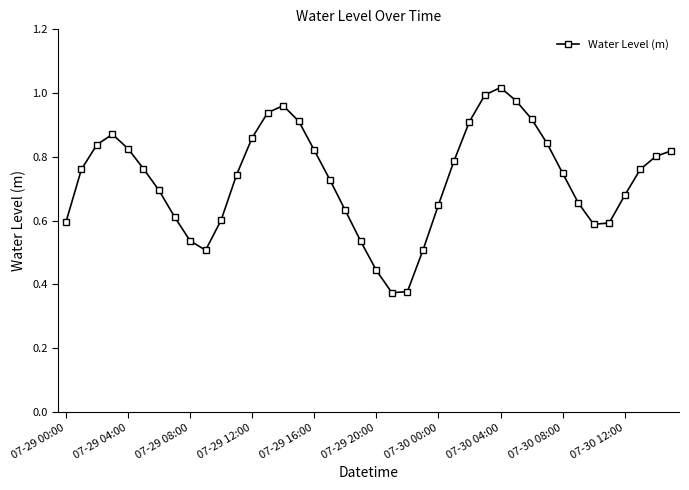

Is this an area chart (filled region under the line)?

No